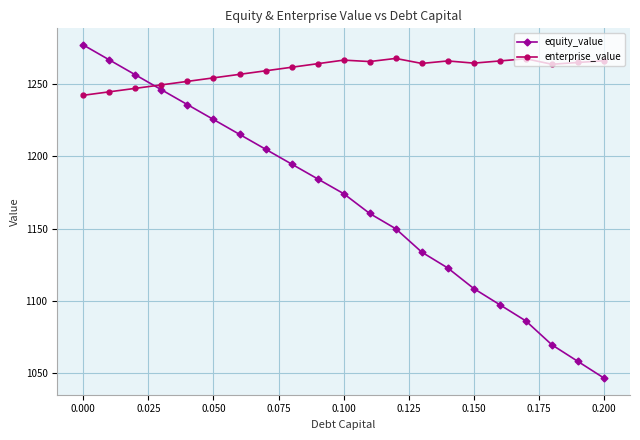

What is the maximum value for equity_value?

1277.1